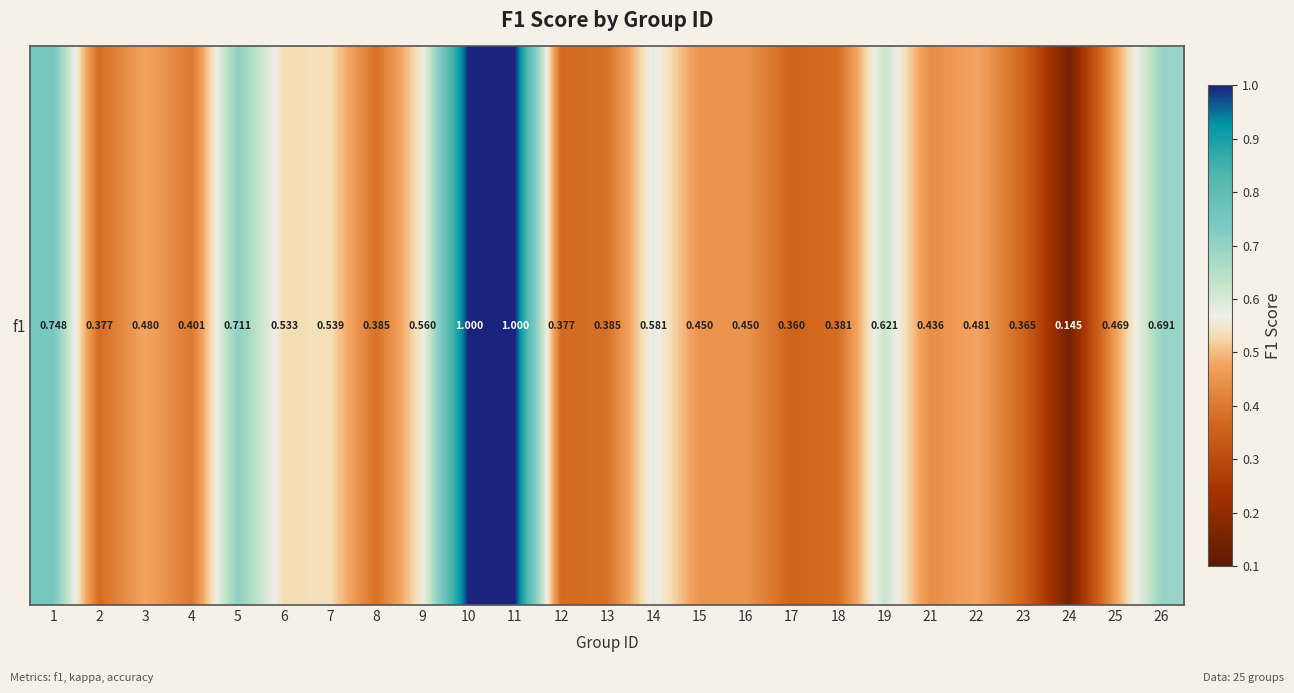

What is the change in value from 14 to 15?

-0.1